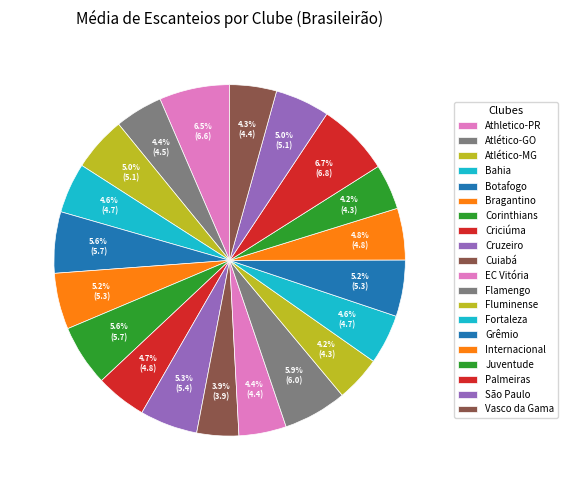

How many slices are in this pie chart?

20